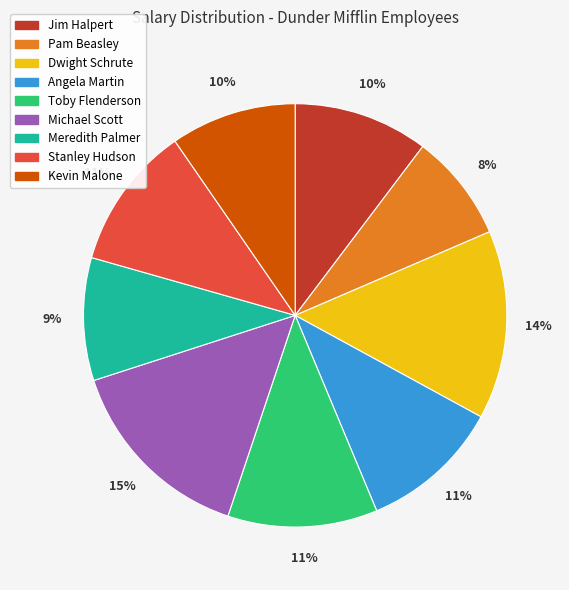

Count the number of slices in the pie.

9